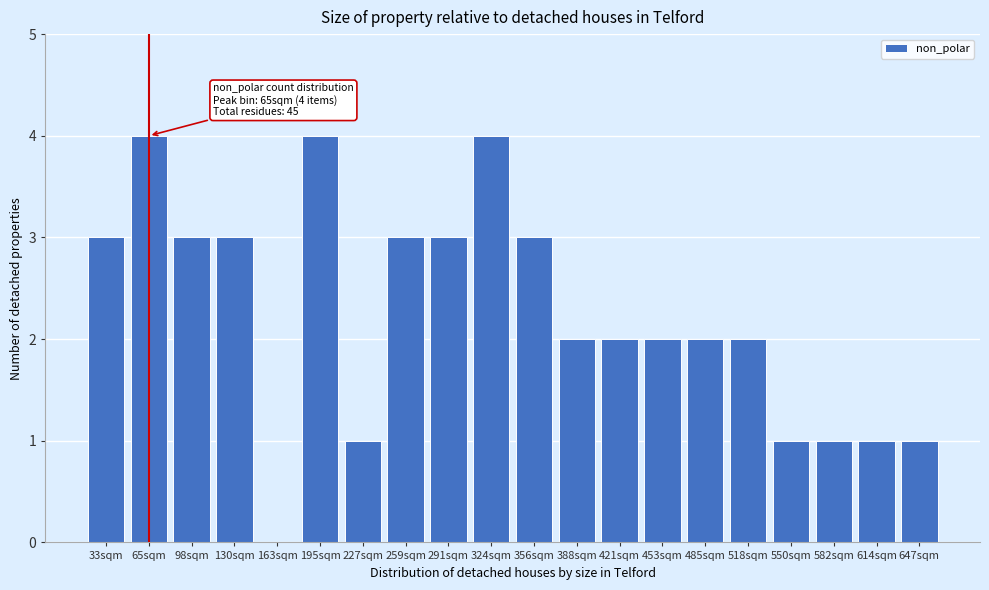

Reading left to right, what are all the values shown in this chart?

33sqm=3	65sqm=4	98sqm=3	130sqm=3	163sqm=0	195sqm=4	227sqm=1	259sqm=3	291sqm=3	324sqm=4	356sqm=3	388sqm=2	421sqm=2	453sqm=2	485sqm=2	518sqm=2	550sqm=1	582sqm=1	614sqm=1	647sqm=1